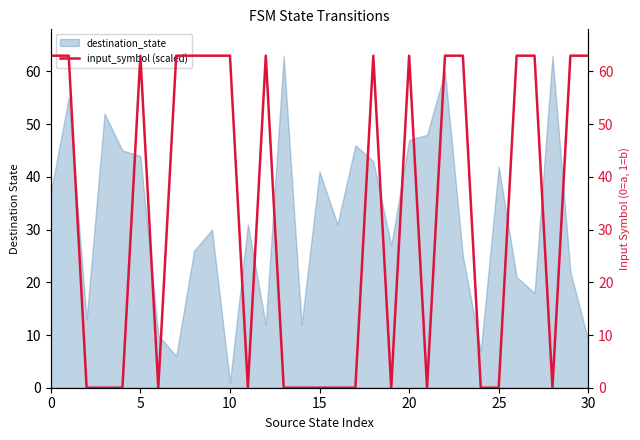

The destination_state series shows 5 at 30. True or false?

False